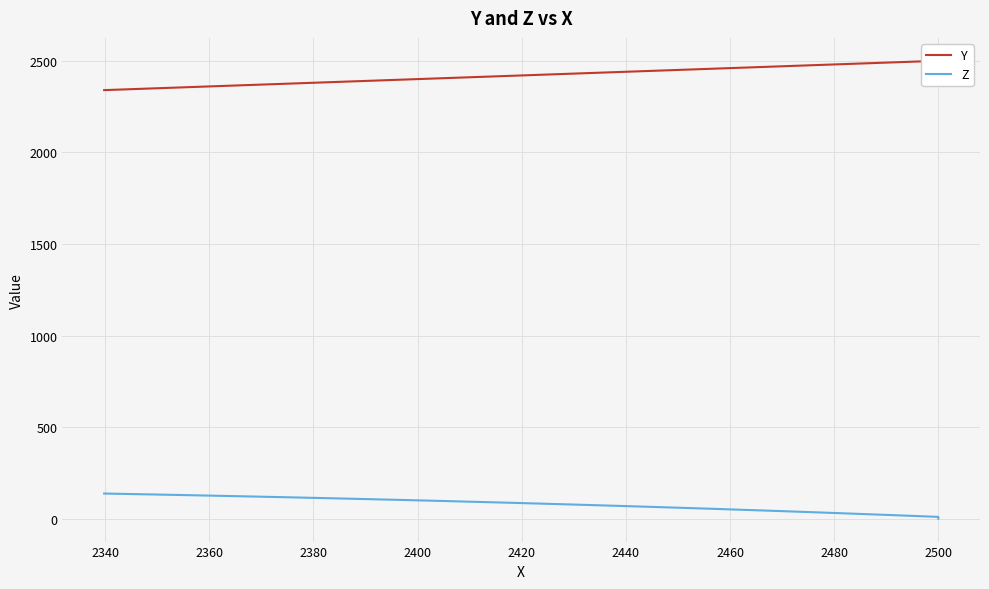

True or false: Z has more than 2 points higher than both neighbors.

False